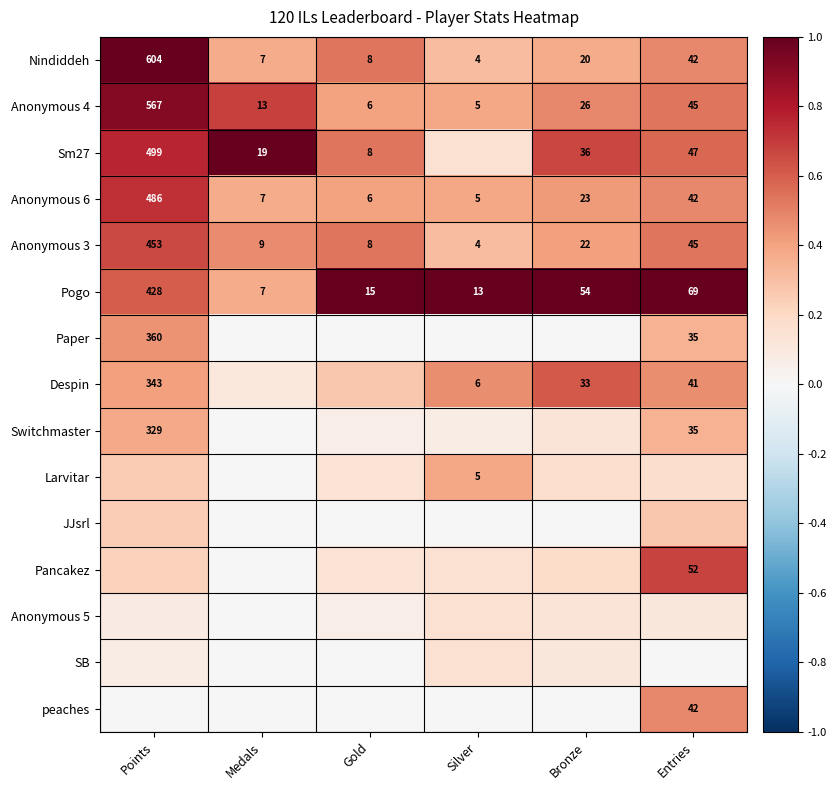

Which category has the highest value across all series?

Points